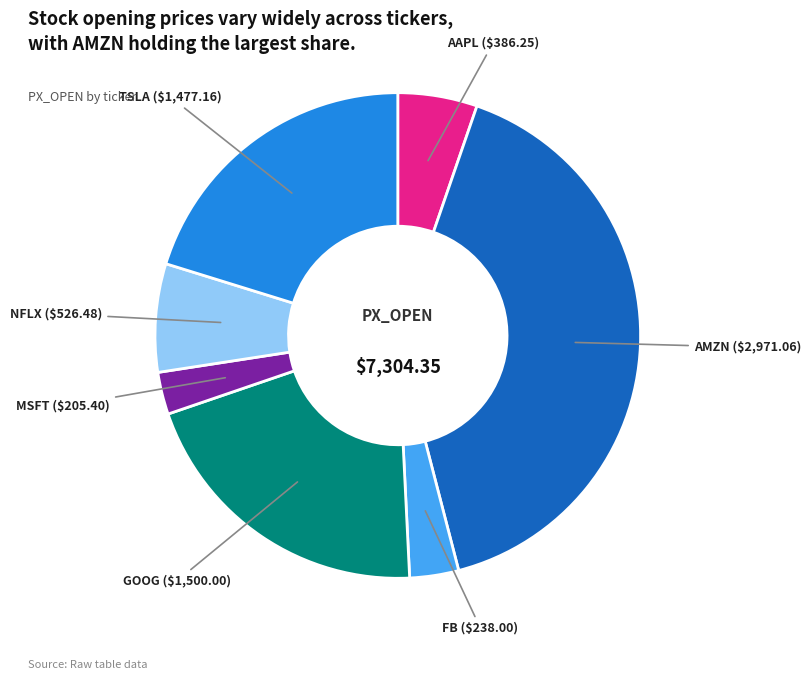

Is there a majority slice in this chart?

No